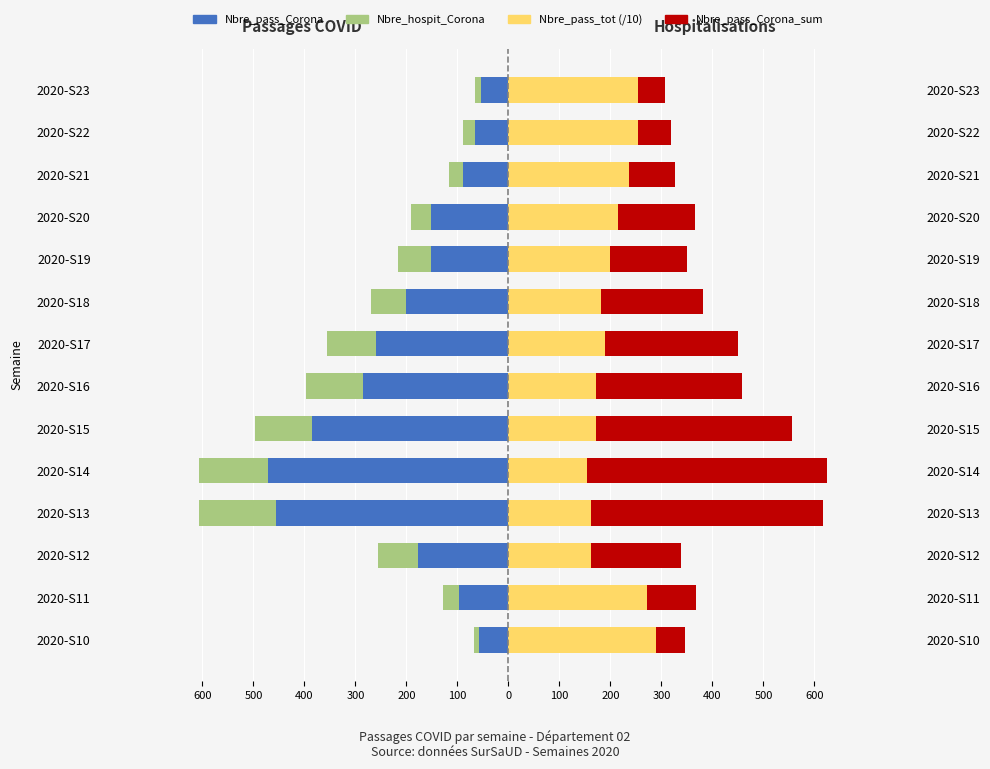

Is it true that Nbre_pass_Corona equals -633.9 at 2020-S14?

False